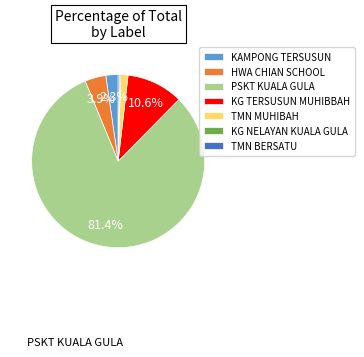

Is it true that KG TERSUSUN MUHIBBAH is 11% of the pie?

True